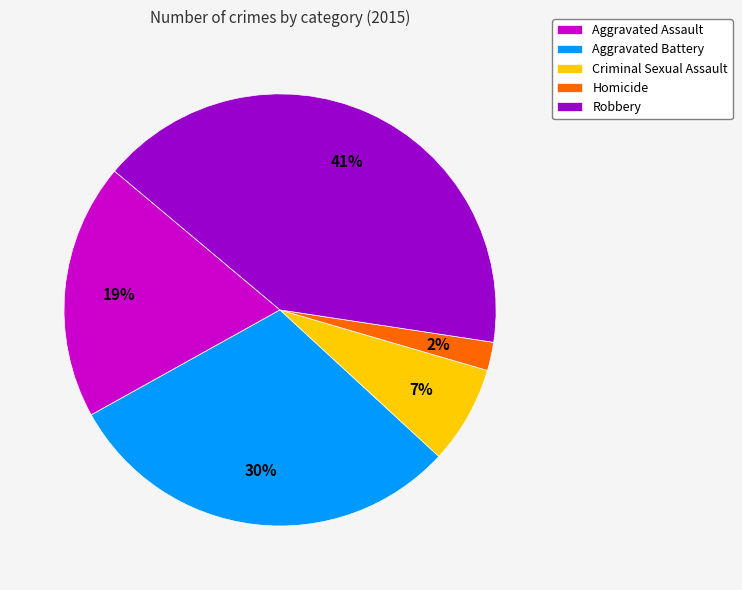

To the nearest percent, what portion does Aggravated Battery represent?

30%